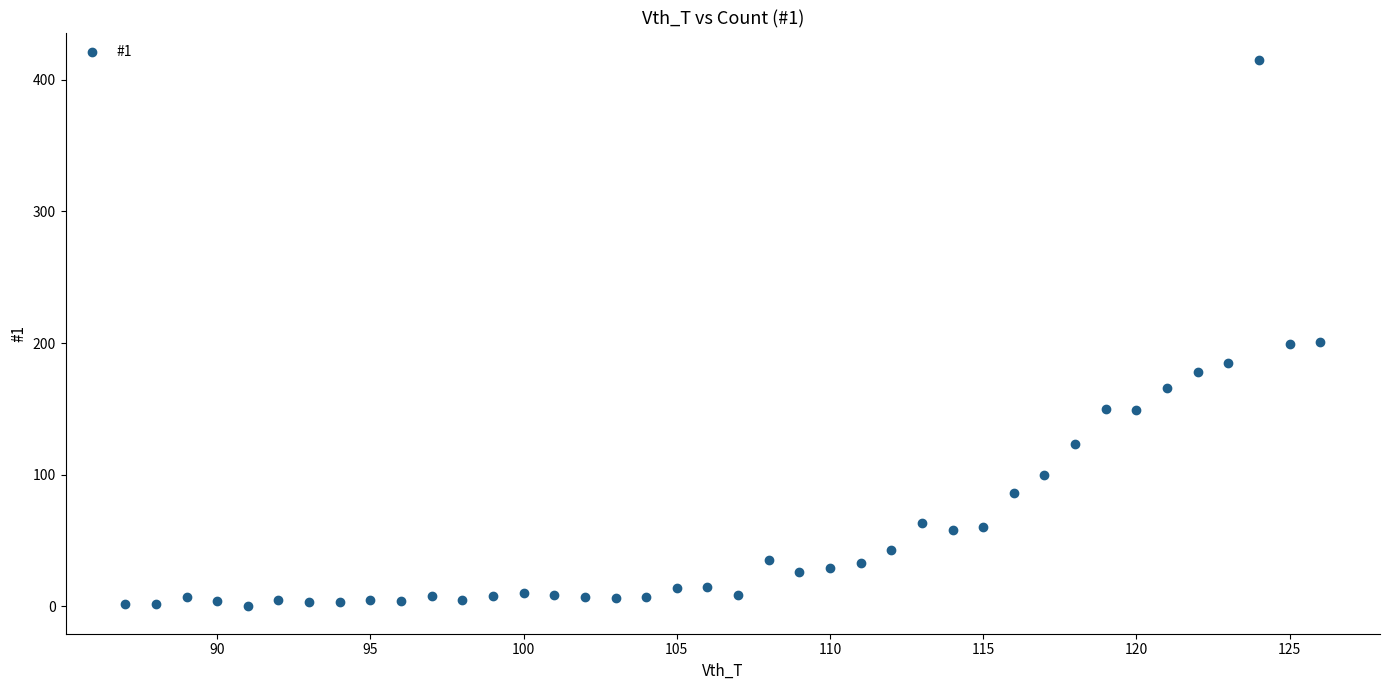

What is the range of X values (max minus min)?

39